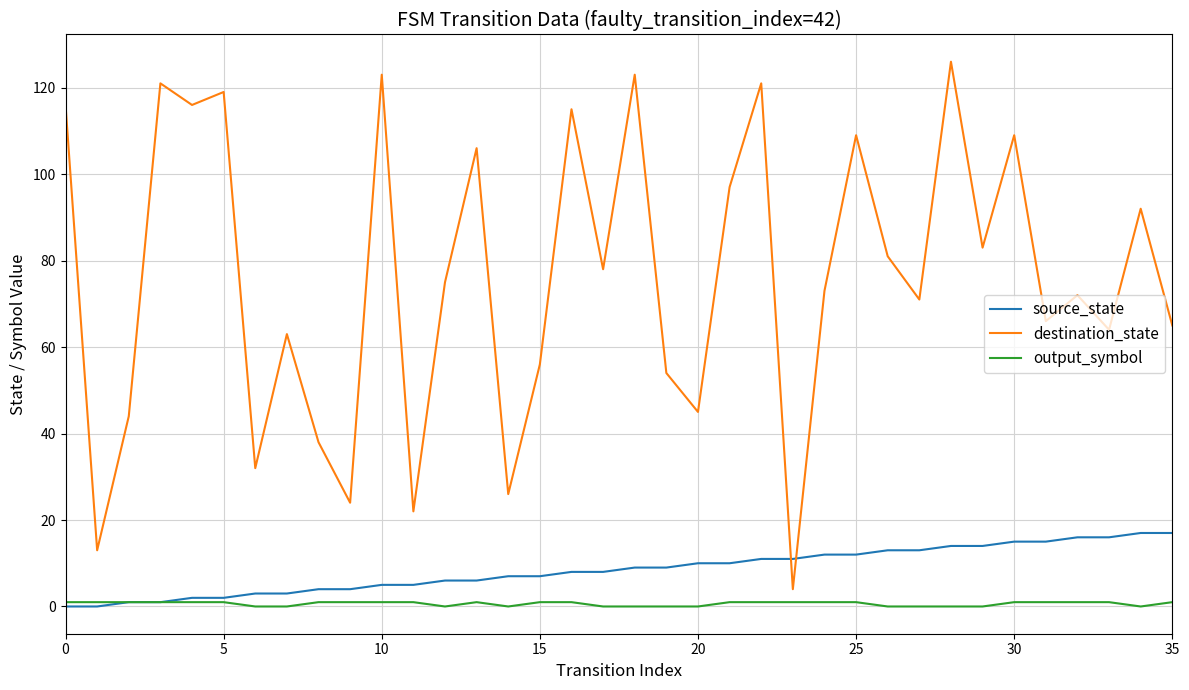

List the series in order of their peak value, highest first.

destination_state, source_state, output_symbol